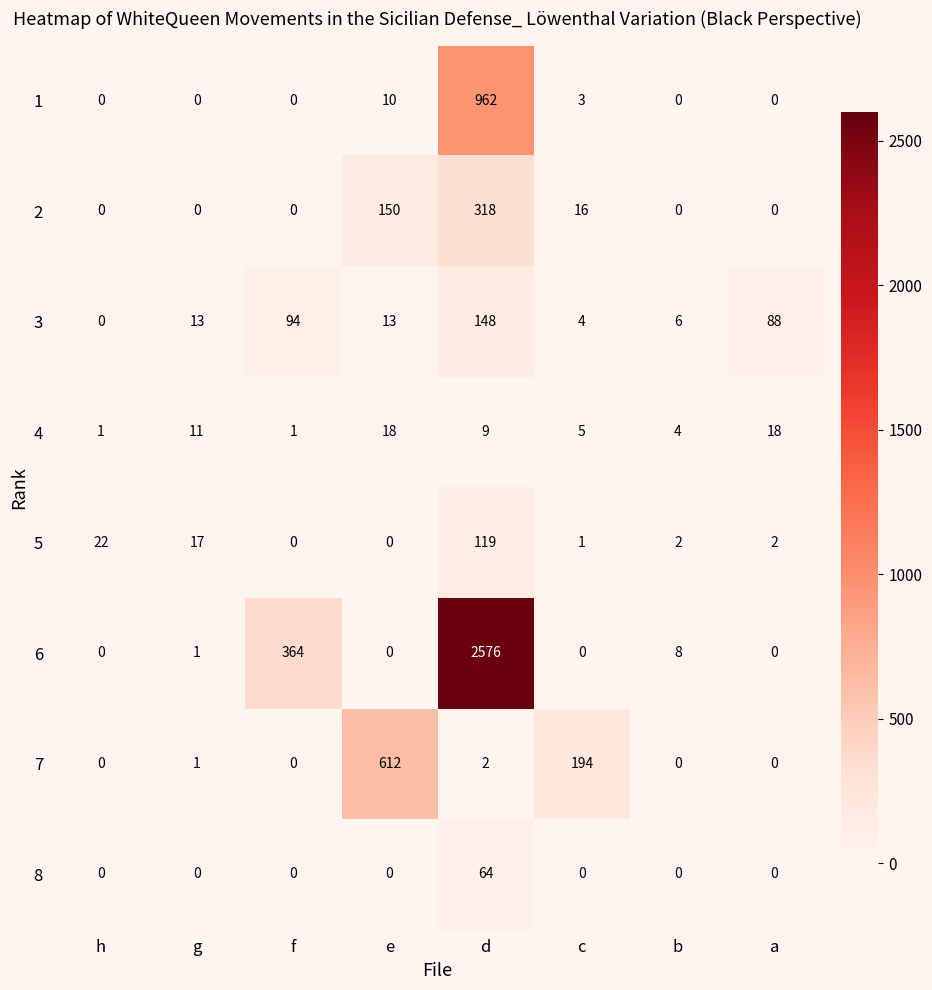

At which category is the sum across all series the highest?

d